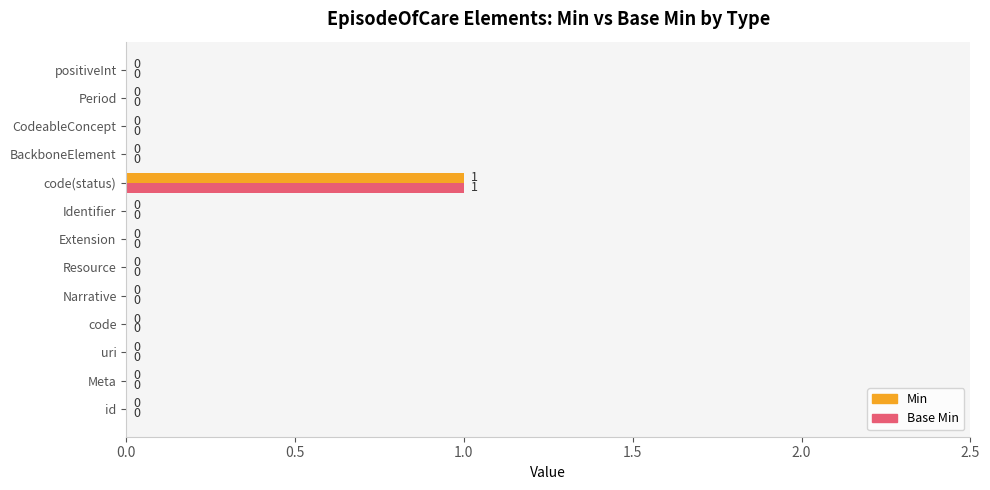

Is it true that Base Min equals 0 at Meta?

True